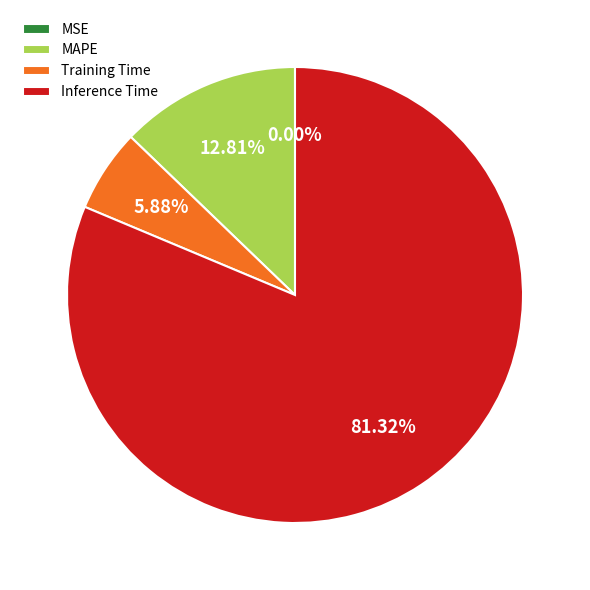

True or false: Inference Time accounts for 88% of the total.

False